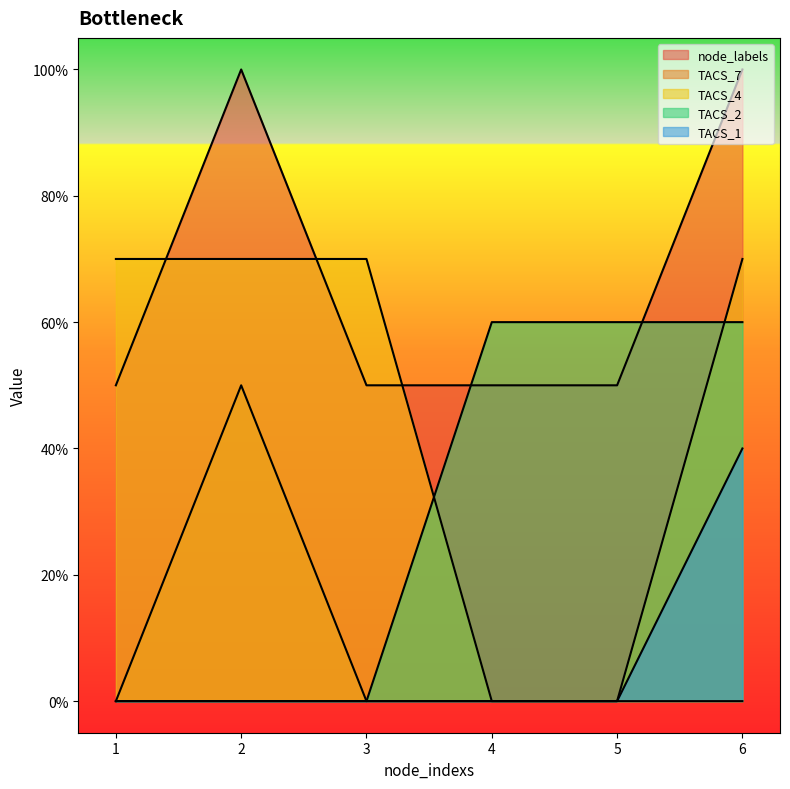

What is the difference between the maximum and second lowest values in the TACS_4 series?

0.7